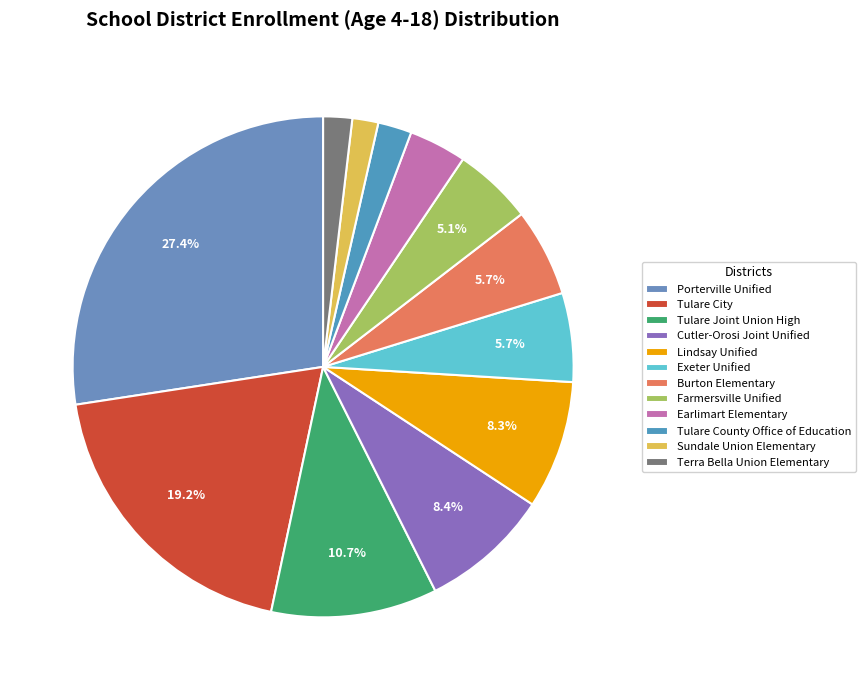

Count the number of slices in the pie.

12